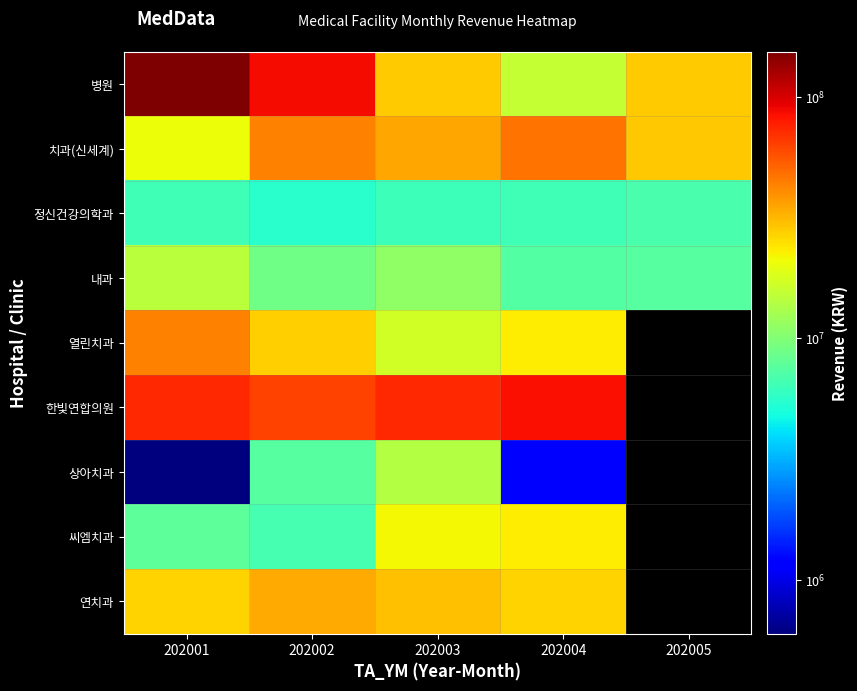

Where does the 병원 series first go above 28290936?

202001